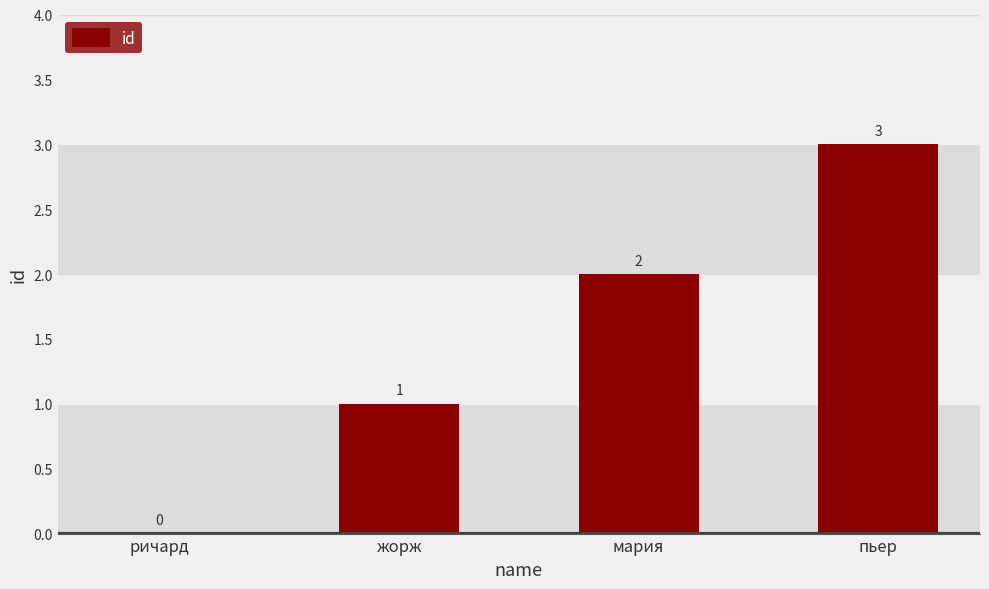

What is the average value?

2